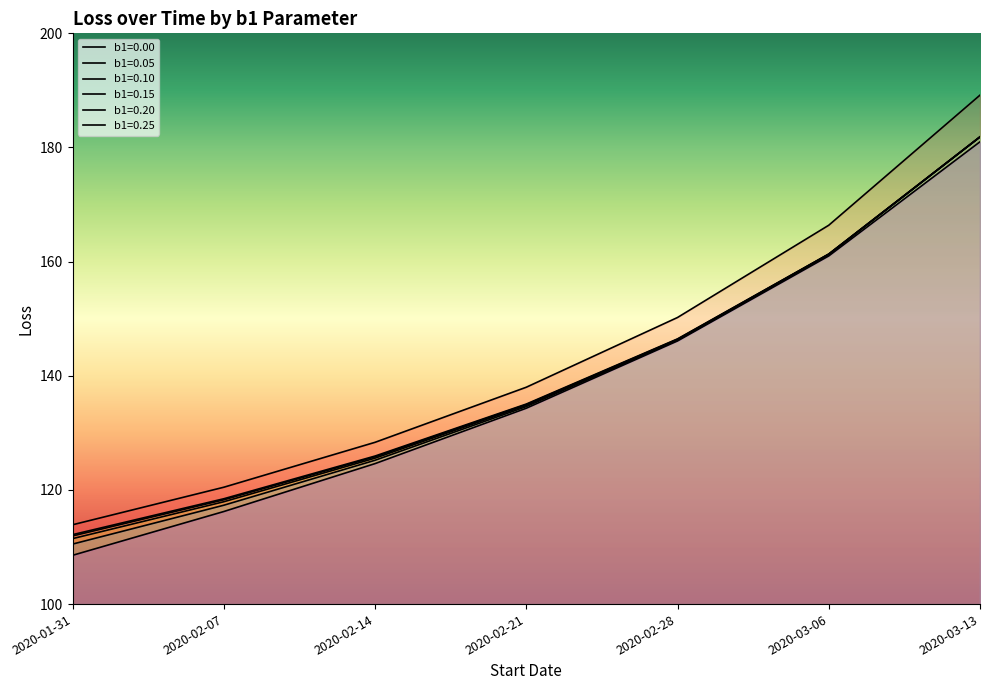

What is the sum of all b1=0.15 values?

979.2